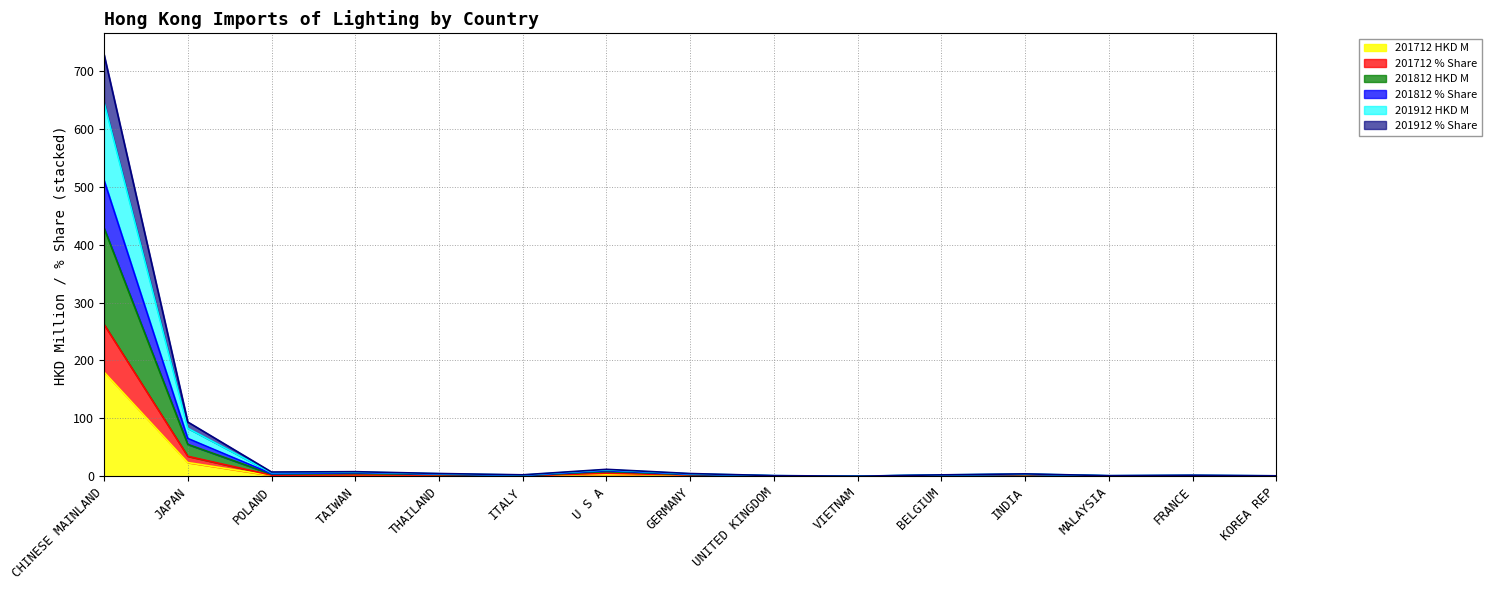

How many distinct data groups are displayed?

6